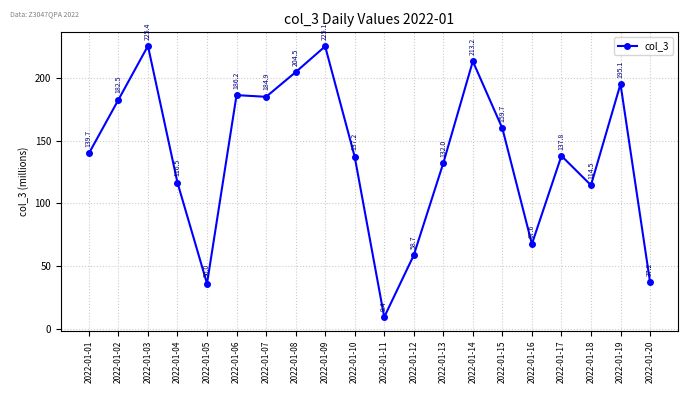

At which category does the chart reach its minimum across all series?

2022-01-11